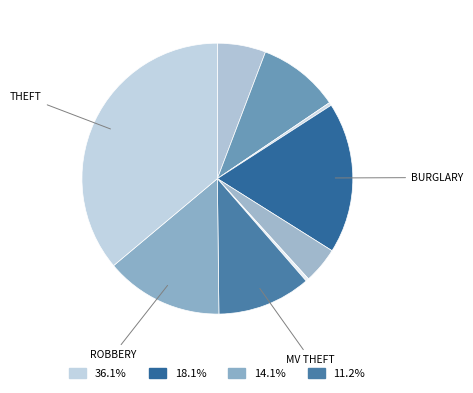

To the nearest percent, what is the average slice percentage?

11%